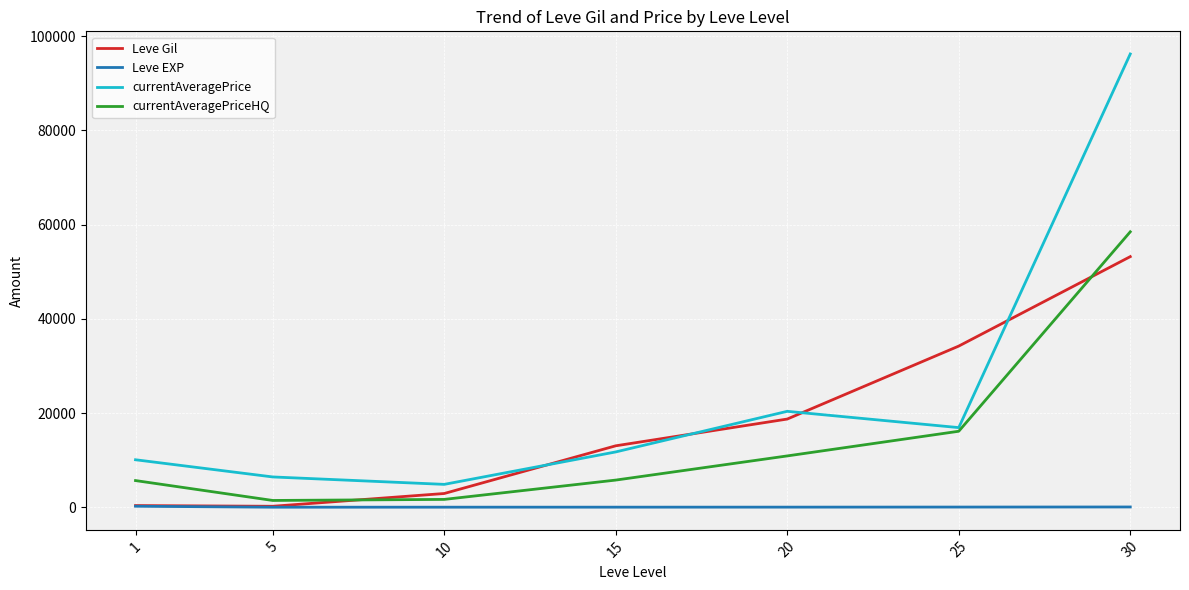

The value of currentAveragePrice at 20 is 27609.8. True or false?

False